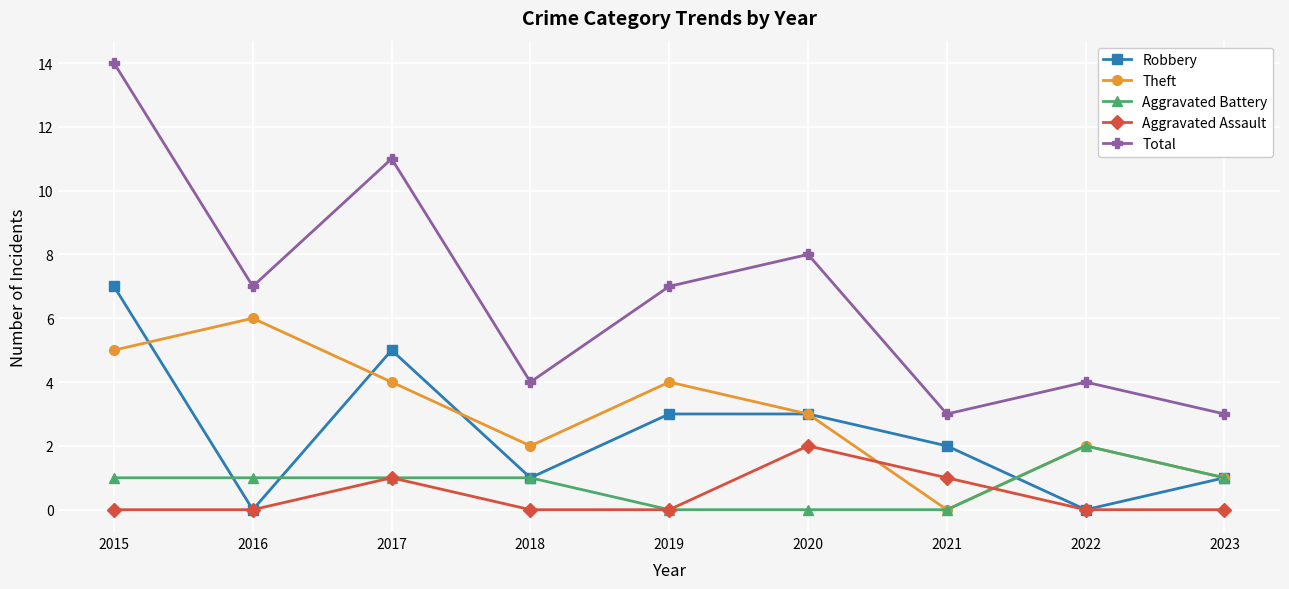

Count the number of data series in this chart.

5